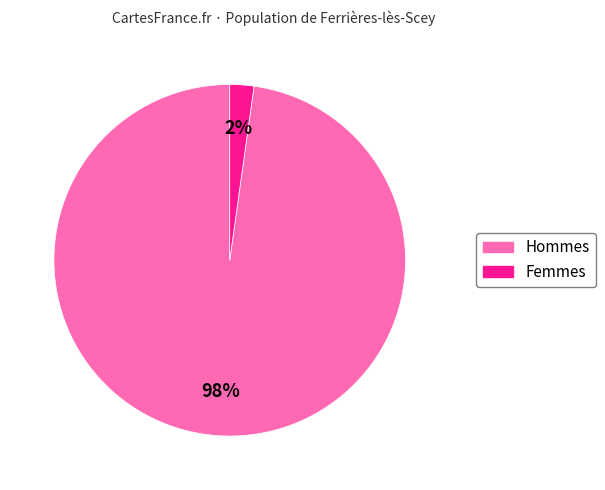

How many segments does this pie chart have?

2